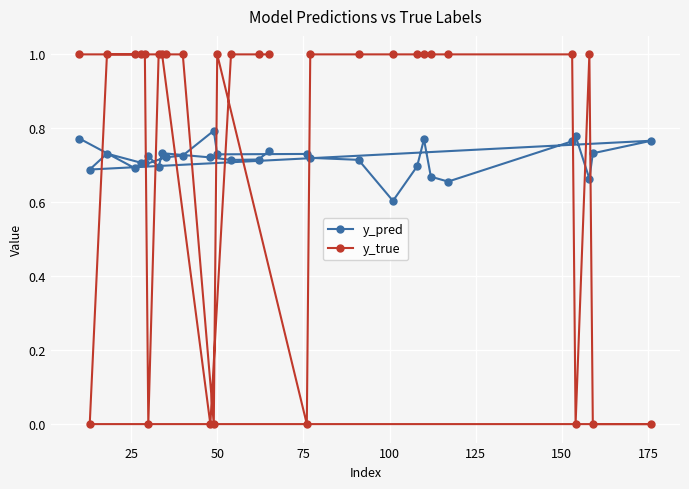

What is the difference between the maximum and second lowest values in the y_true series?

1.0